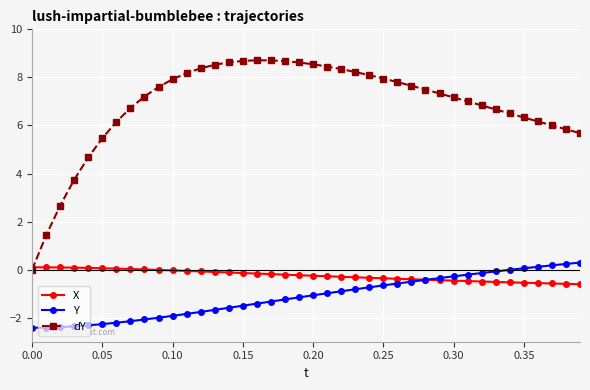

True or false: dY and Y intersect in this chart.

False